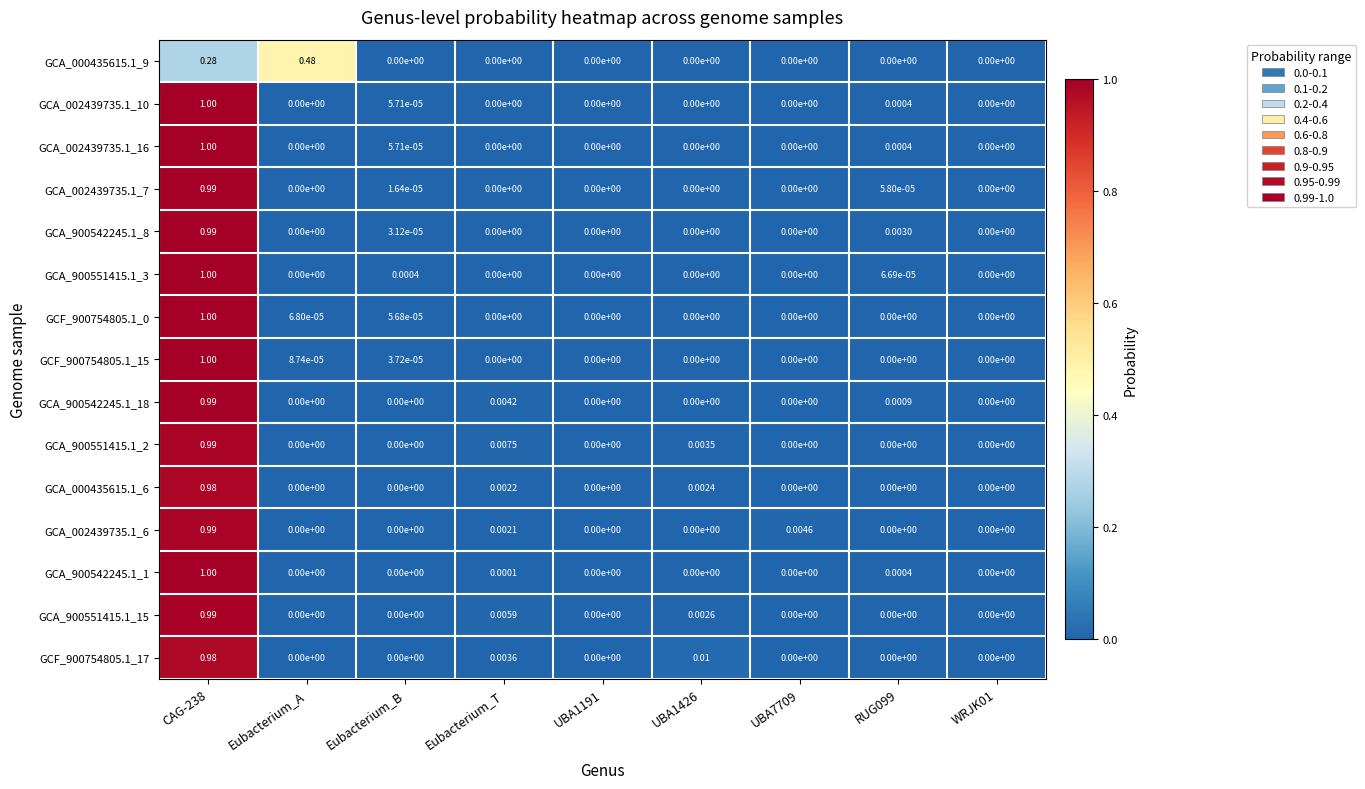

How many categories are shown in the chart?

9